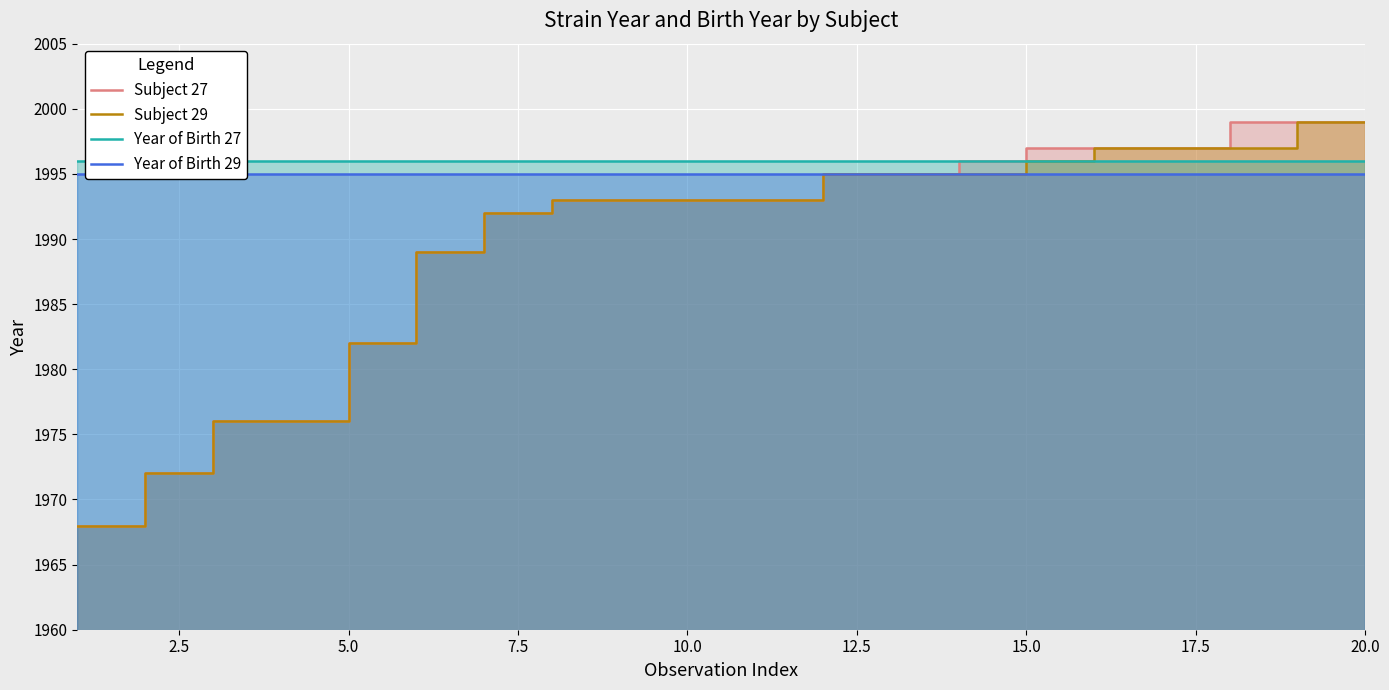

True or false: Year of Birth 29 has more than 0 points higher than both neighbors.

False